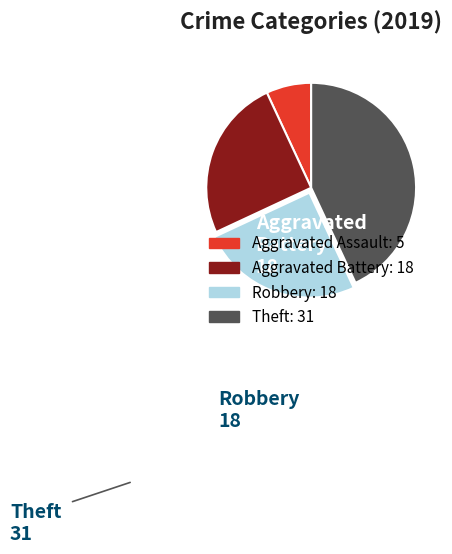

Is there a majority slice in this chart?

No